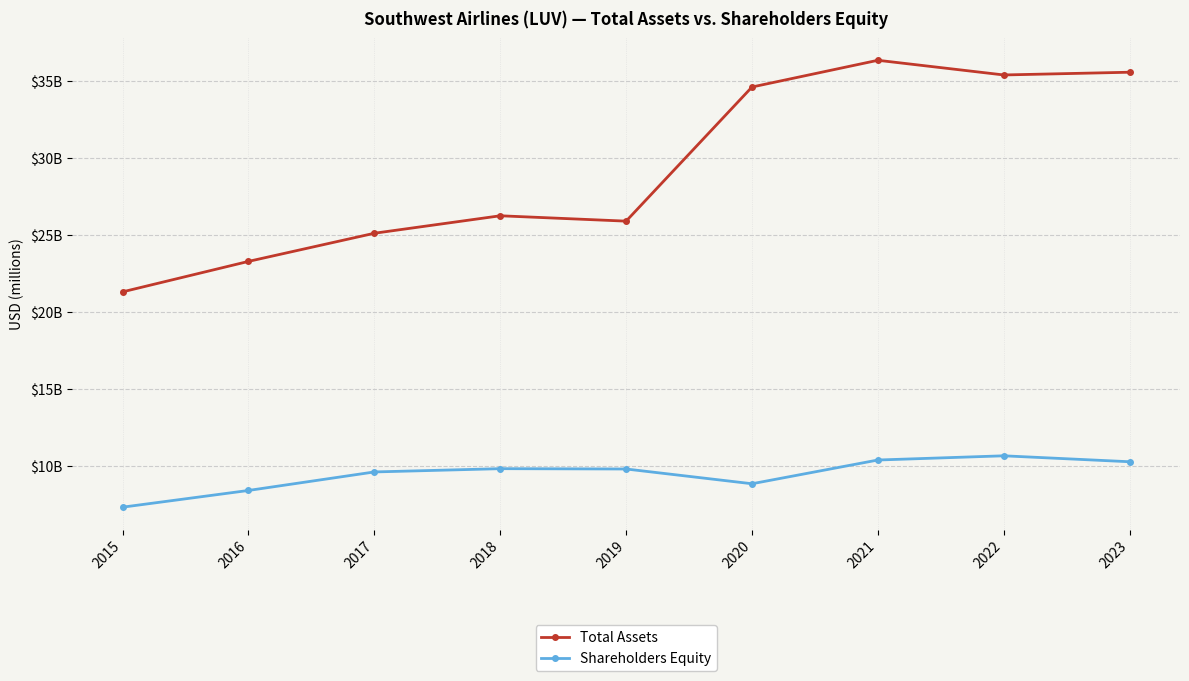

Rank the series at 2023 from highest to lowest value.

Total Assets, Shareholders Equity